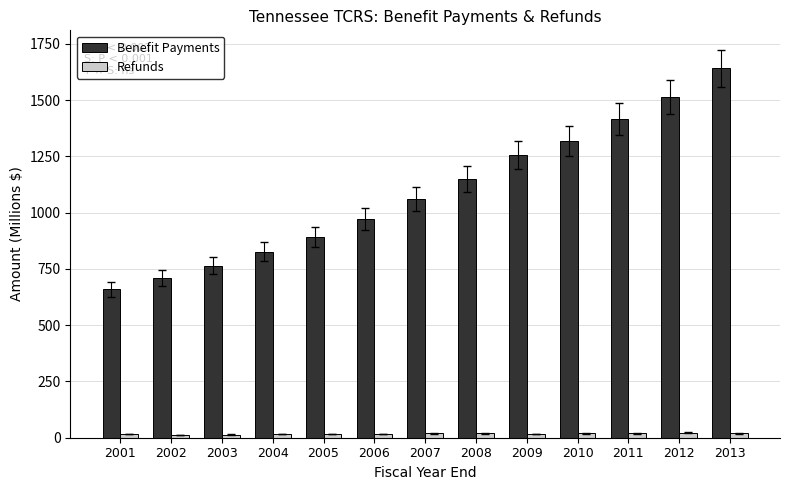

List the series in order of their peak value, highest first.

Benefit Payments, Refunds